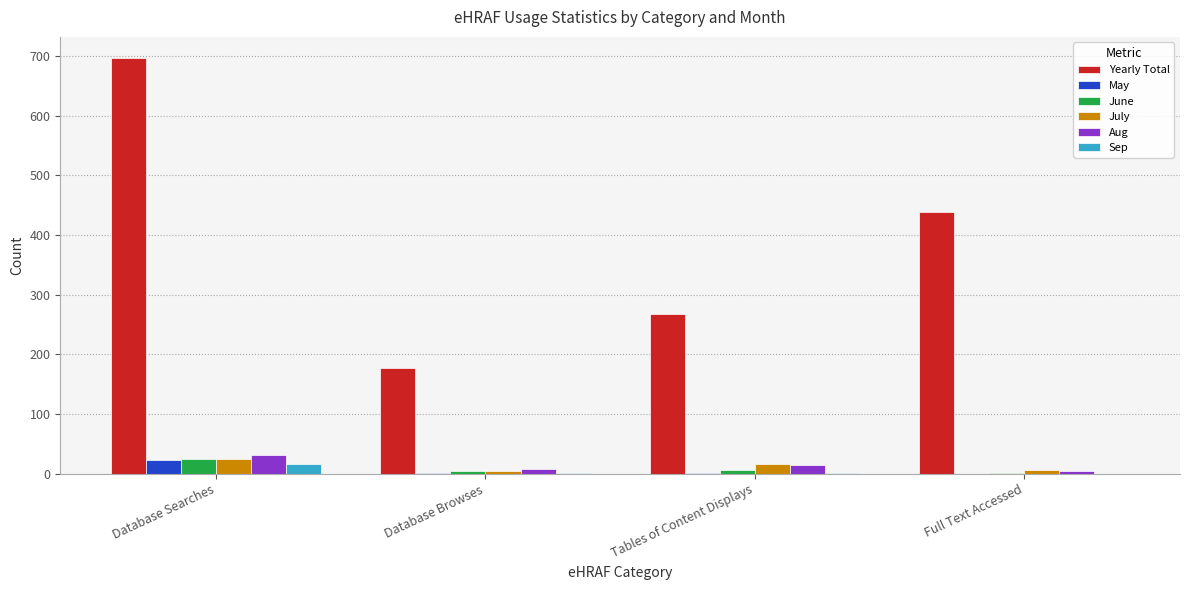

Which series has the largest total across all categories?

Yearly Total